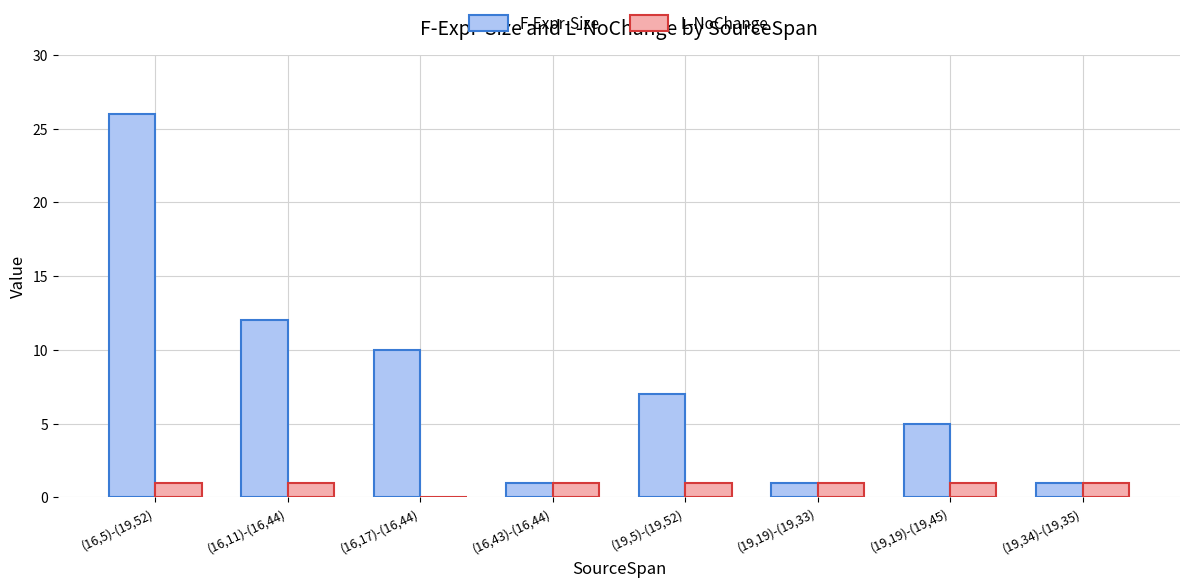

What is the maximum value shown in the chart?

26